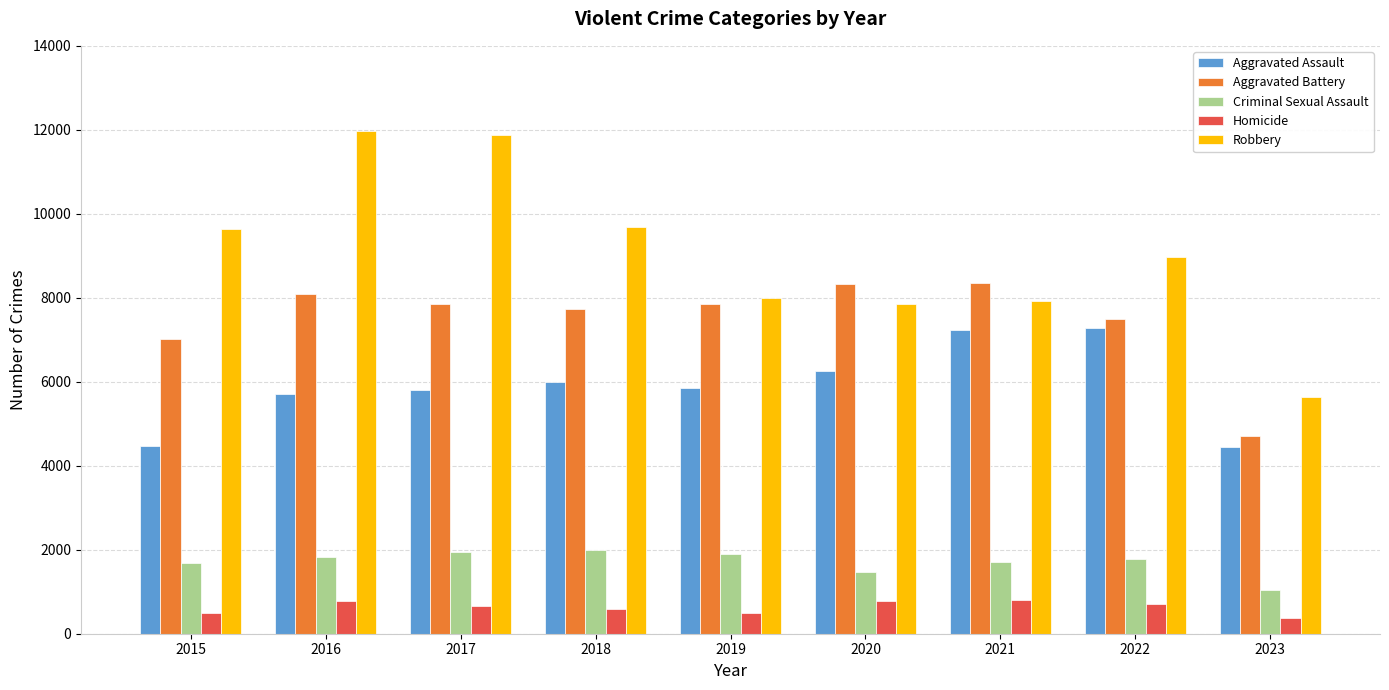

What is the total value across all series at 2017?

28147